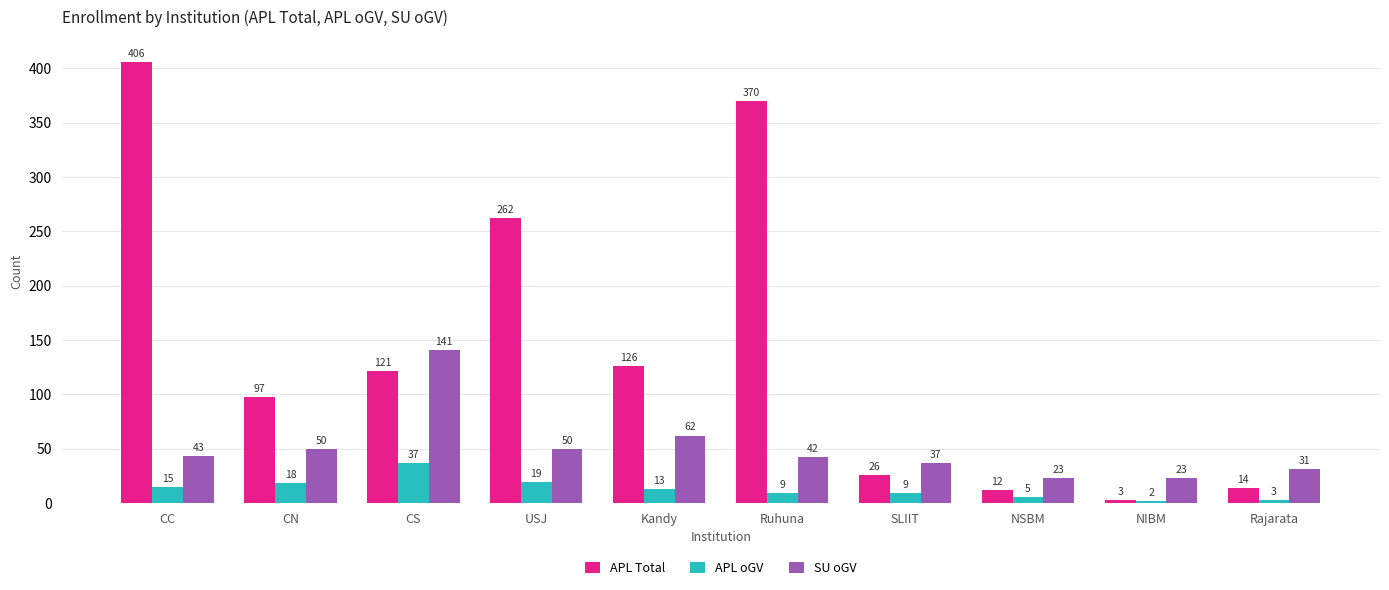

Reading left to right, extract all data points from this chart.

APL Total: CC=406	CN=97	CS=121	USJ=262	Kandy=126	Ruhuna=370	SLIIT=26	NSBM=12	NIBM=3	Rajarata=14
APL oGV: CC=15	CN=18	CS=37	USJ=19	Kandy=13	Ruhuna=9	SLIIT=9	NSBM=5	NIBM=2	Rajarata=3
SU oGV: CC=43	CN=50	CS=141	USJ=50	Kandy=62	Ruhuna=42	SLIIT=37	NSBM=23	NIBM=23	Rajarata=31